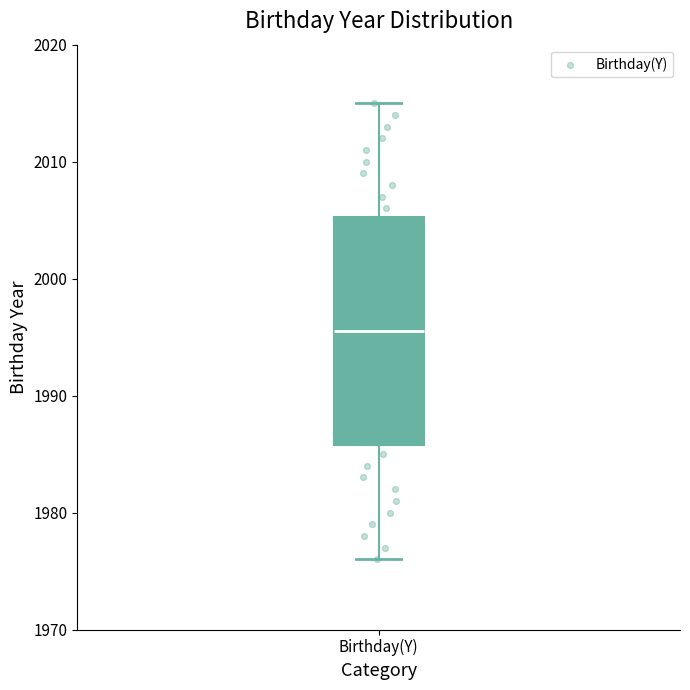

Where is the lower edge of the box for Birthday(Y) on the y-axis? The values are not printed on the chart, so give them approximately, as read against the axis.

1986